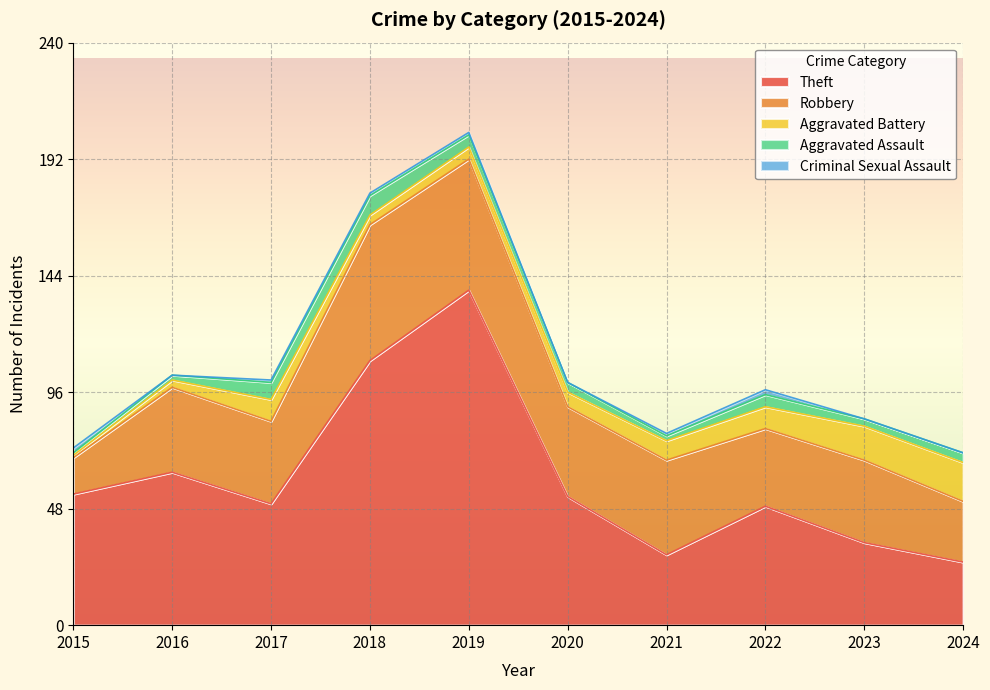

Count the number of data series in this chart.

5